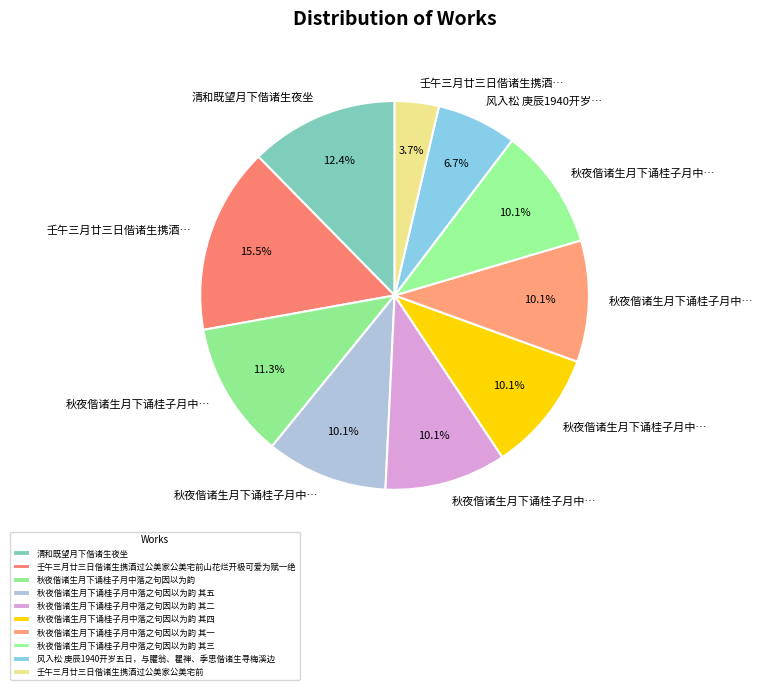

To the nearest percent, what portion does 秋夜偕诸生月下诵桂子月中落之句因以为韵 其五 represent?

10%